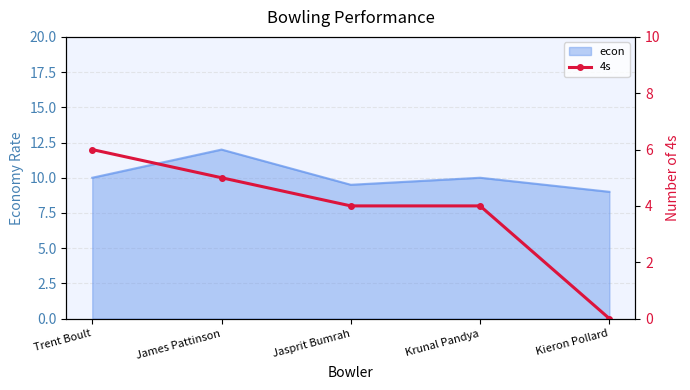

Read the econ value at Kieron Pollard.

9.0